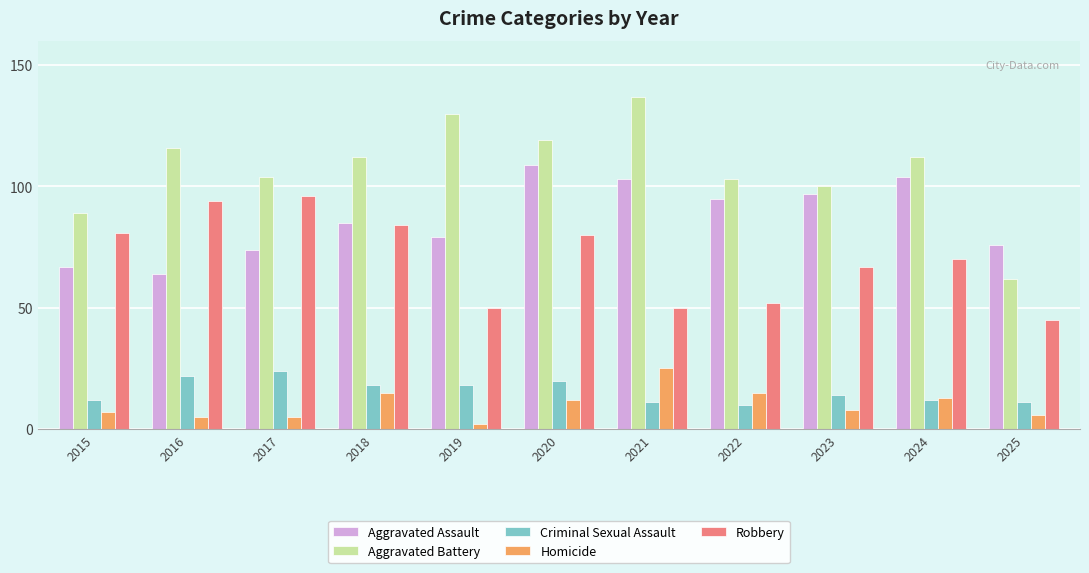

Reading left to right, extract all data points from this chart.

Aggravated Assault: 67	64	74	85	79	109	103	95	97	104	76
Aggravated Battery: 89	116	104	112	130	119	137	103	100	112	62
Criminal Sexual Assault: 12	22	24	18	18	20	11	10	14	12	11
Homicide: 7	5	5	15	2	12	25	15	8	13	6
Robbery: 81	94	96	84	50	80	50	52	67	70	45